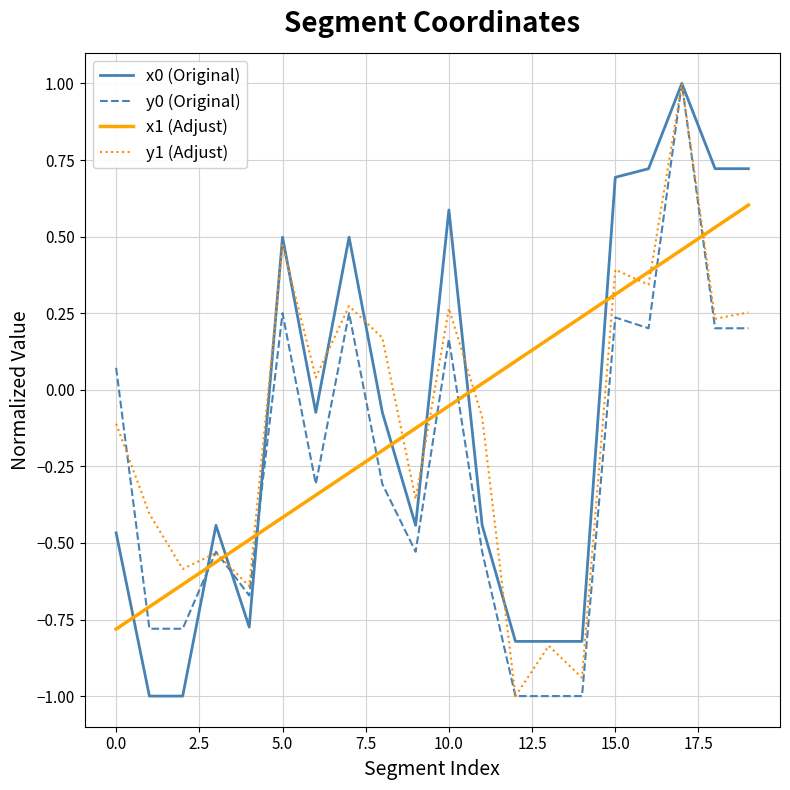

At how many categories does at least one series exceed 0?

15